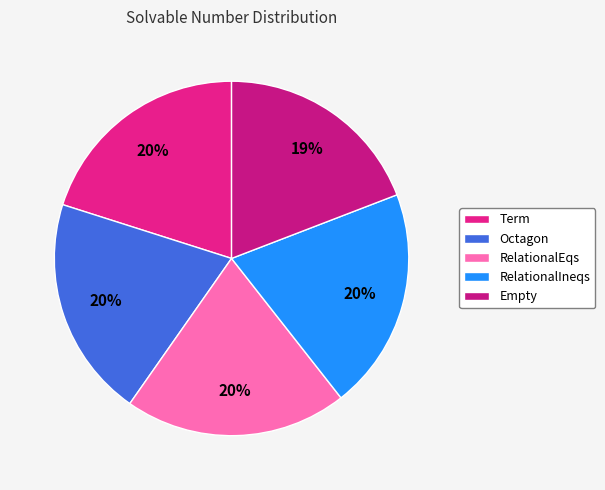

What is the ratio of the value at RelationalEqs to the value at Empty?

1.1